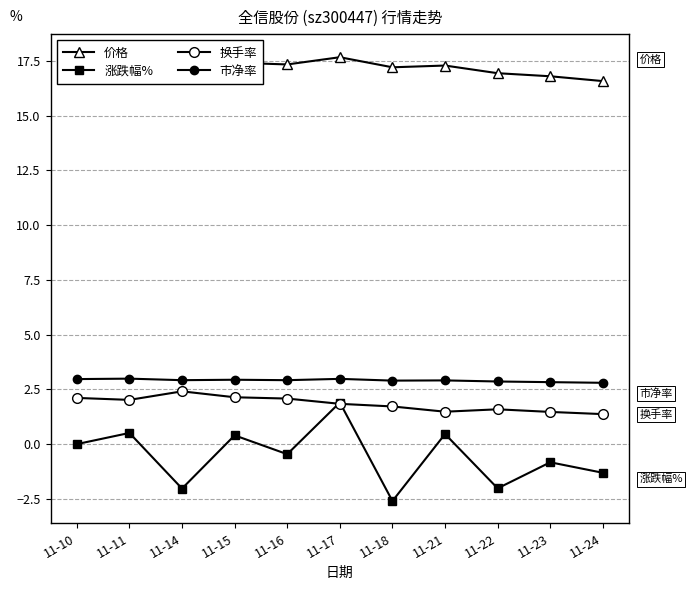

True or false: 价格 has a value of 16.8 at 11-23.

True